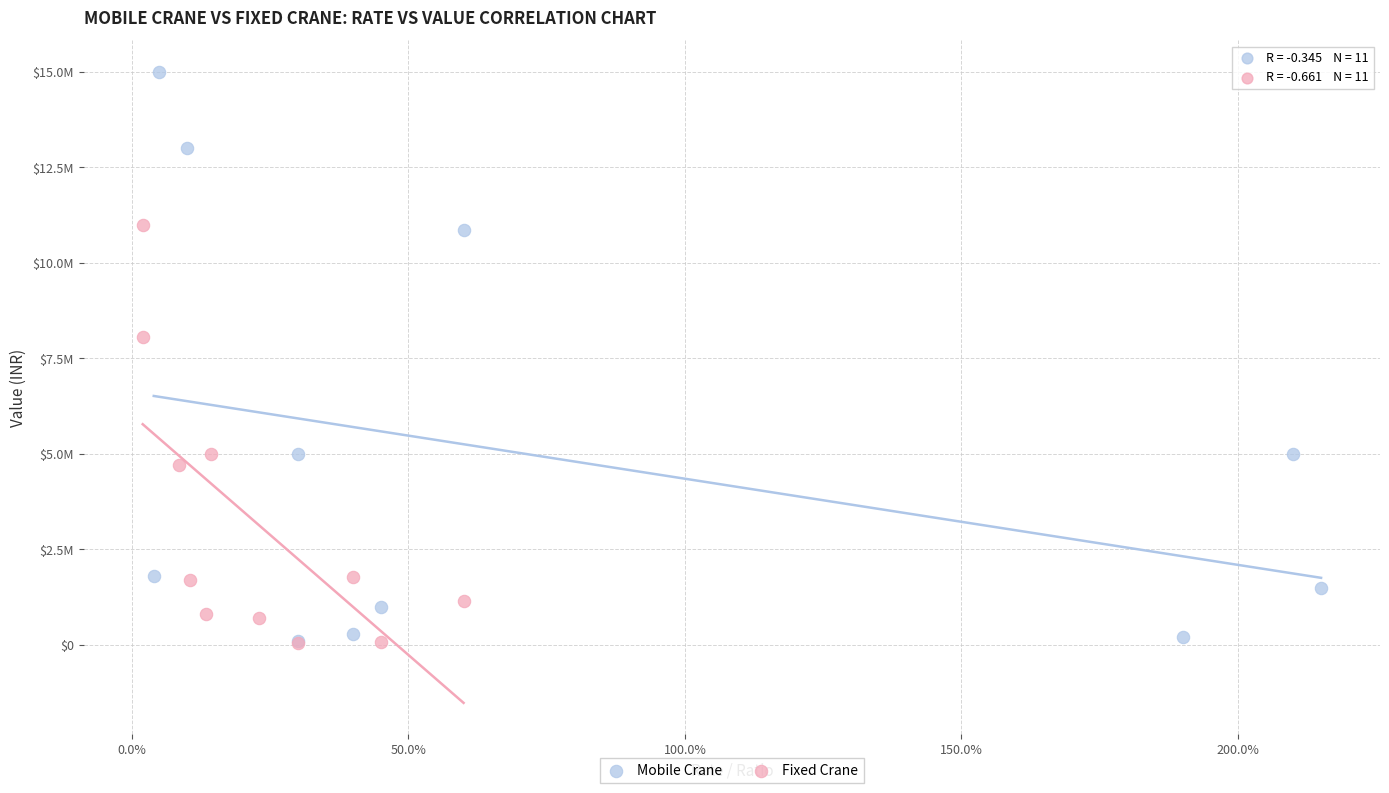

What are all the series names shown in the legend?

Mobile Crane, Fixed Crane